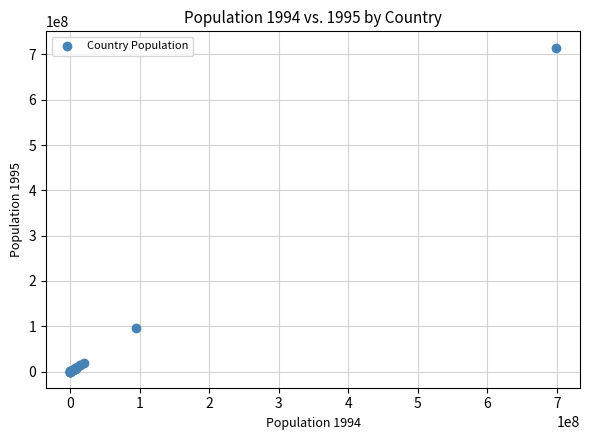

What Y value in the scatter plot is closest to 357643712?

95447065